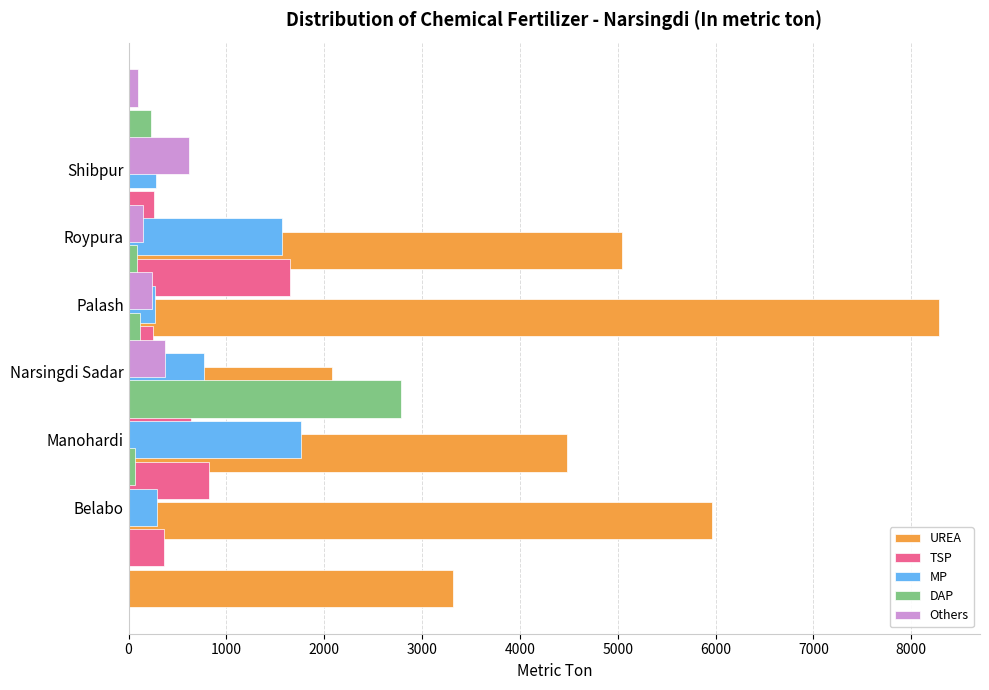

Is the value of MP at 0 greater than the value of TSP at 0?

No